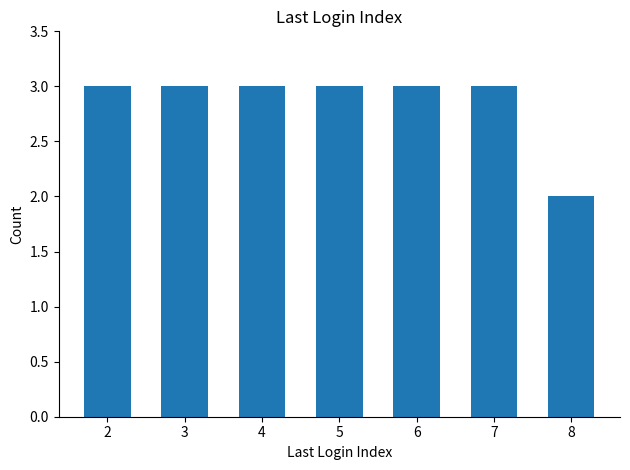

What is the maximum value shown in the chart?

3